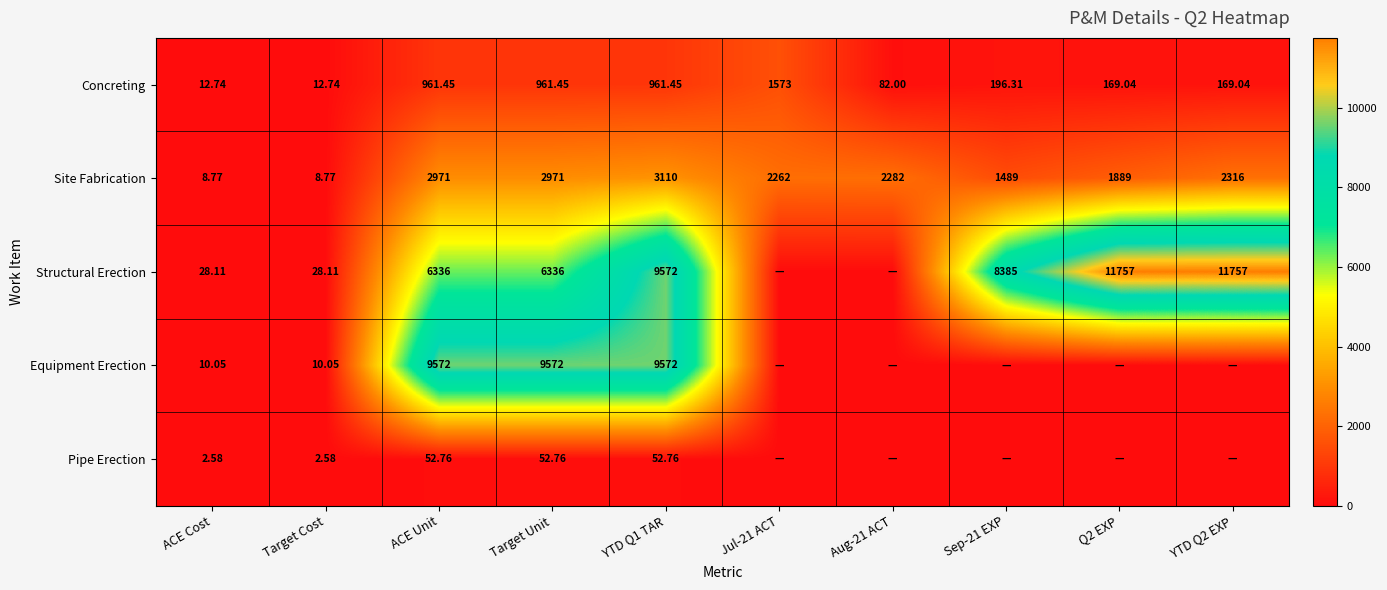

Where does the Concreting series first go above 196?

ACE Unit